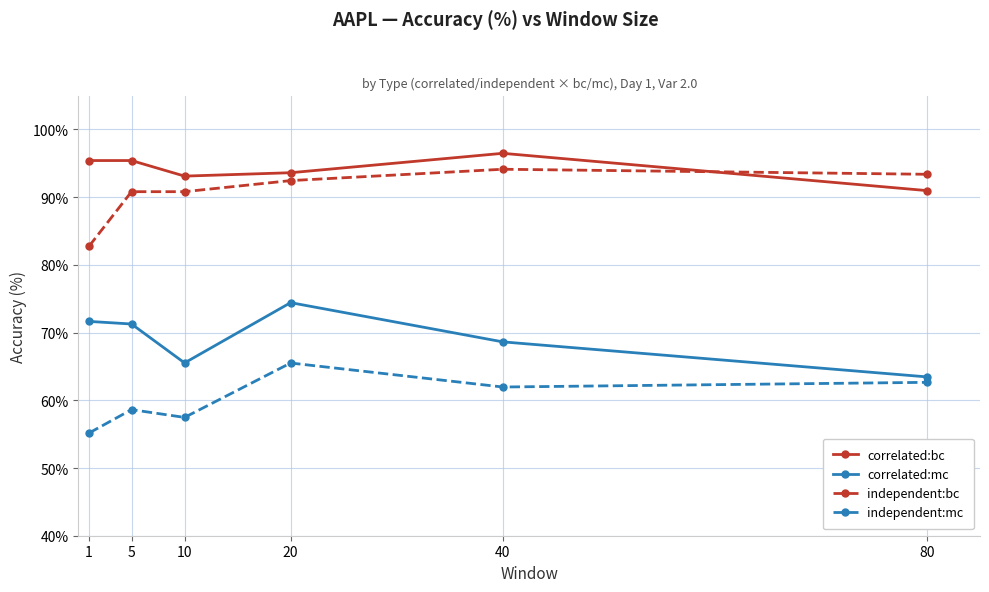

How many values in the correlated:mc series are below 71?

3